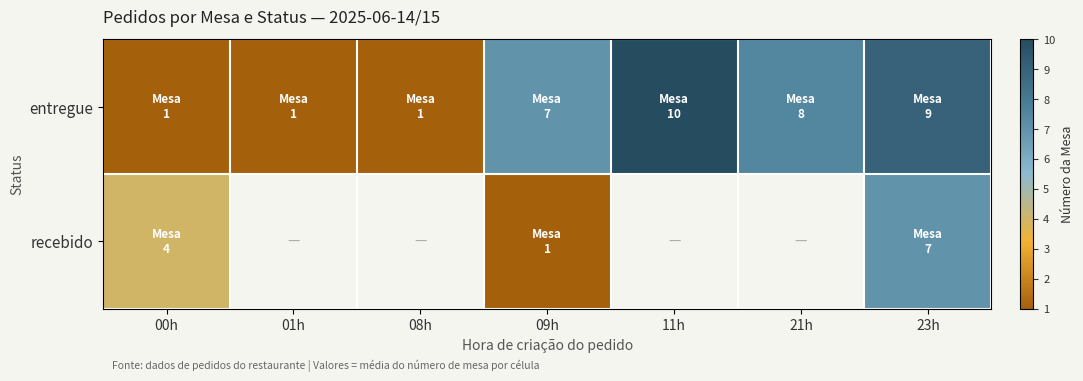

Read the entregue value at 23h.

9.0